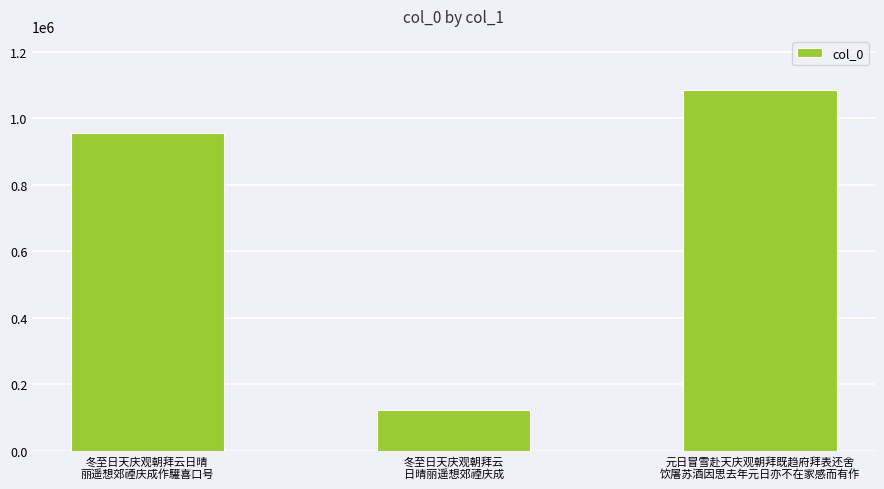

What is the minimum value shown in the chart?

123804